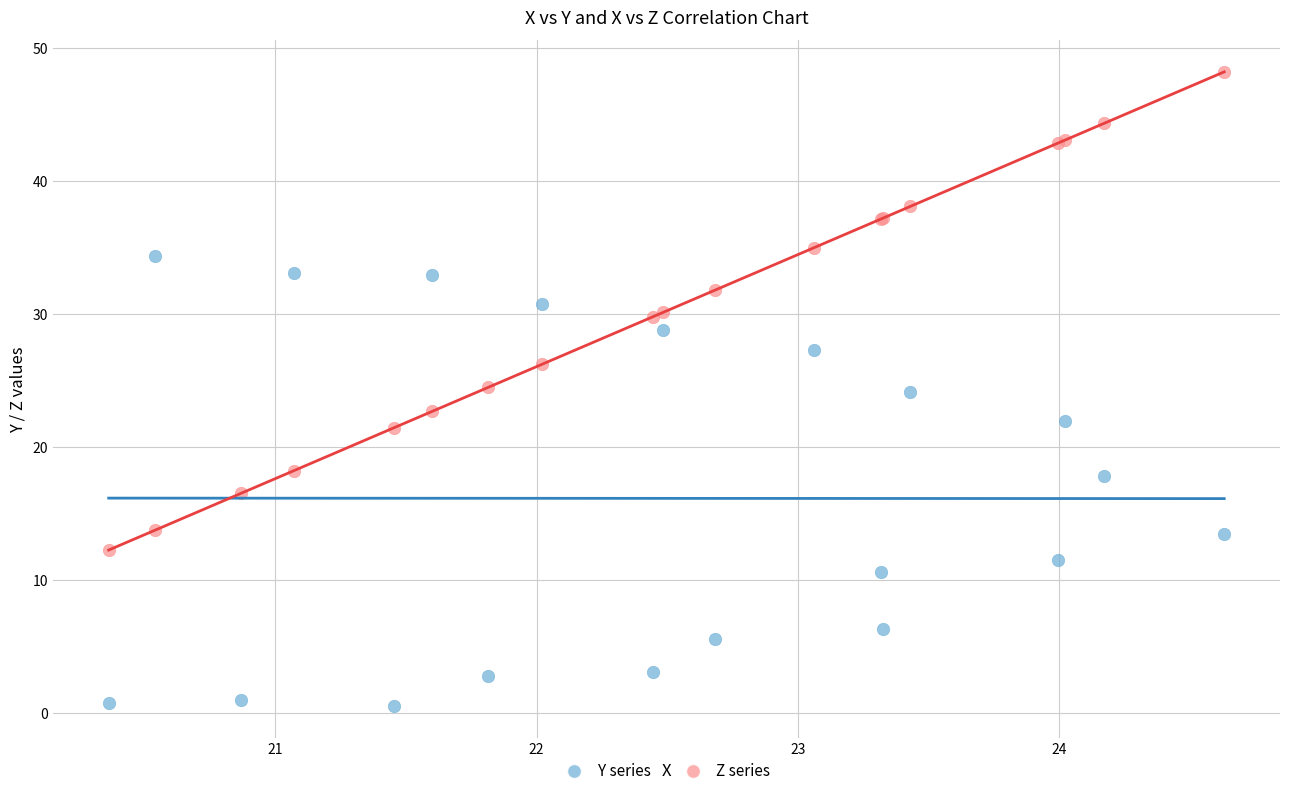

Which series has the largest Y range (max minus min)?

Z series